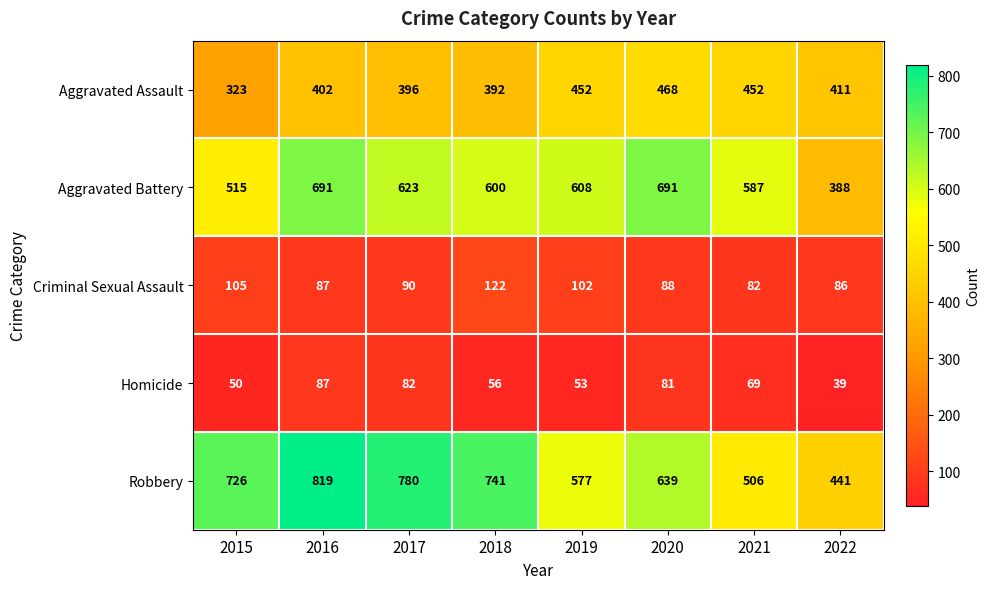

Which series changed the most between 2018 and 2021?

Robbery